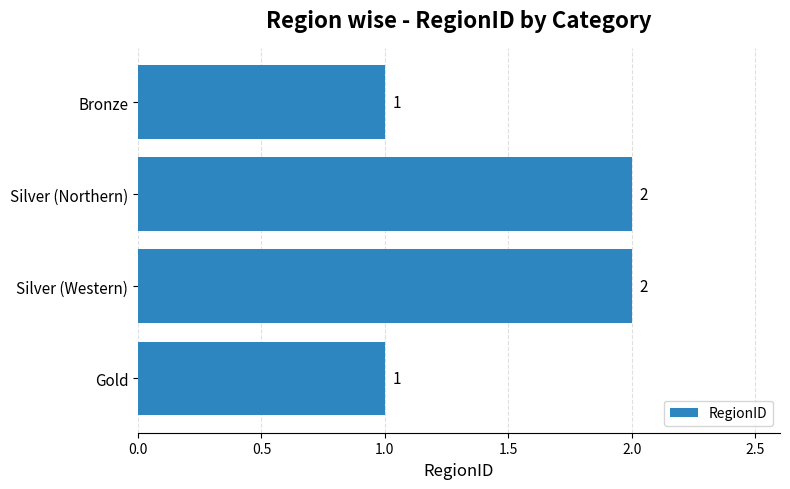

What is the sum of all values?

6